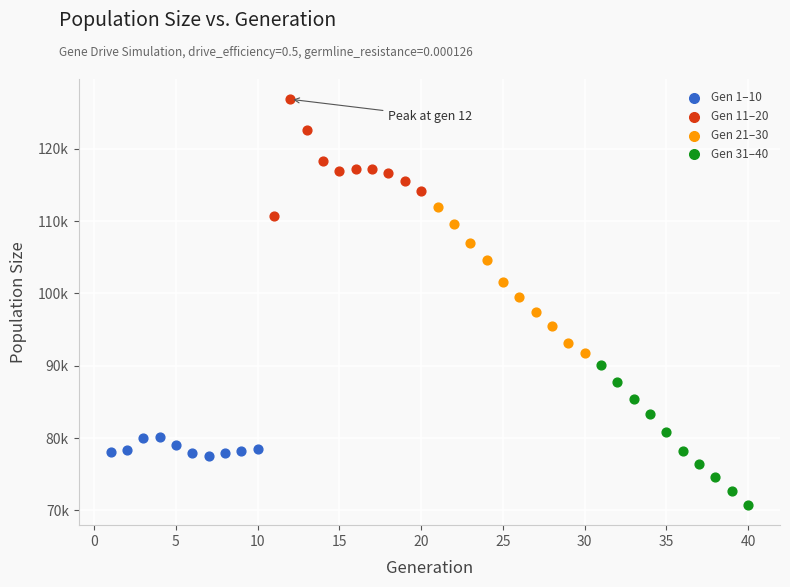

Which series reaches the maximum Y coordinate?

Gen 11–20